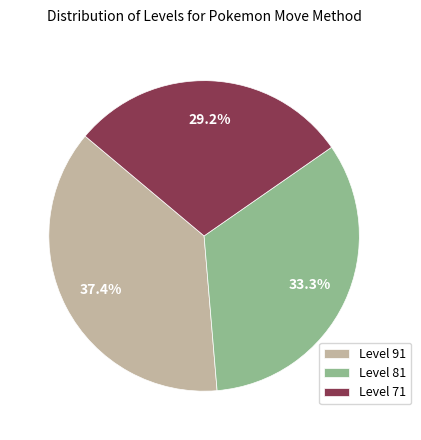

What is the total percentage of Level 81 and Level 71?

62.6%